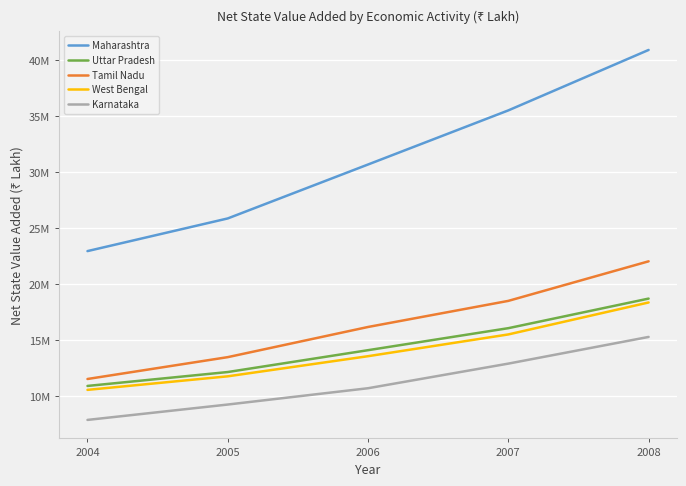

Reading left to right, list all the values displayed in this chart.

Maharashtra: 22975502	25893022	30709083	35540498	40938565
Uttar Pradesh: 10934619	12176283	14127493	16093008	18734900
Tamil Nadu: 11554853	13506321	16200075	18530400	22063702
West Bengal: 10583013	11794229	13591060	15534318	18388684
Karnataka: 7900415	9273942	10730227	12928373	15310847